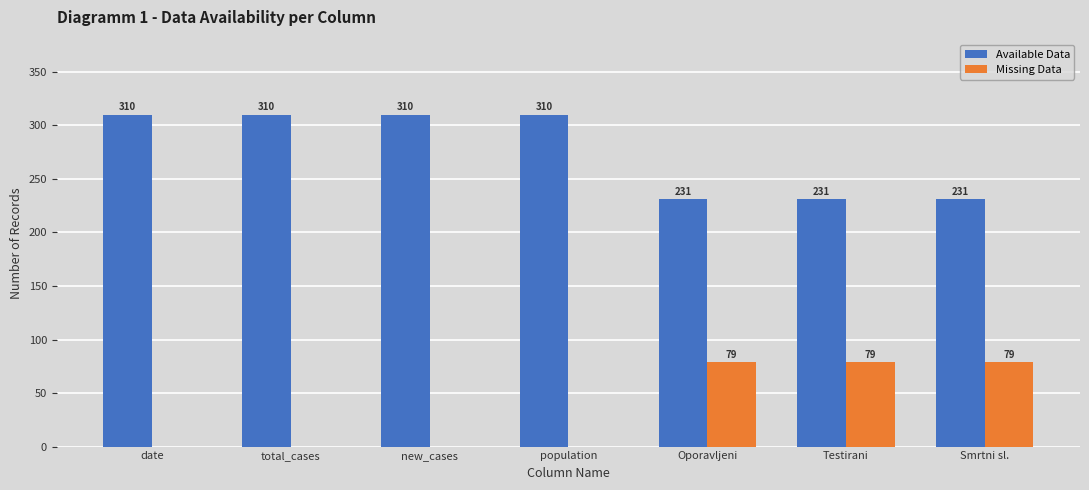

Is it true that Available Data equals 231 at Testirani?

True